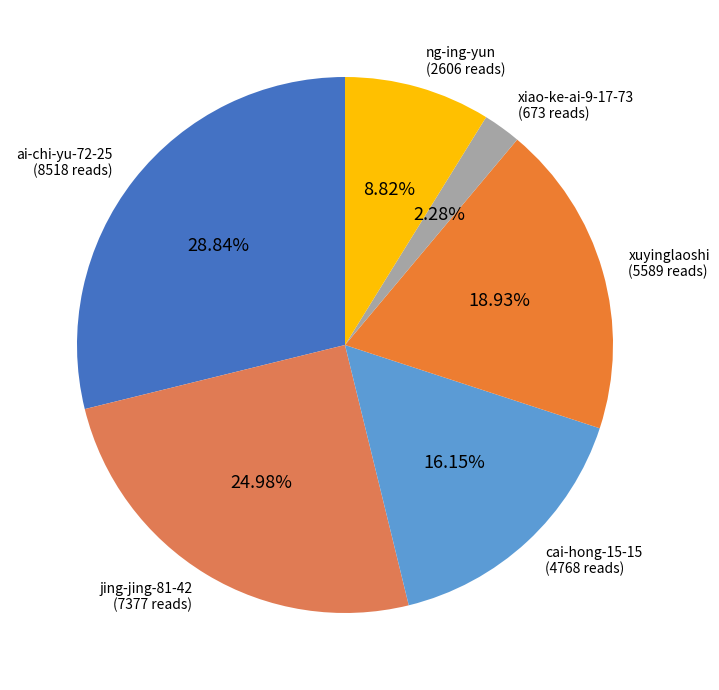

What is the ratio of the value at ng-ing-yun to the value at xuyinglaoshi?

0.5